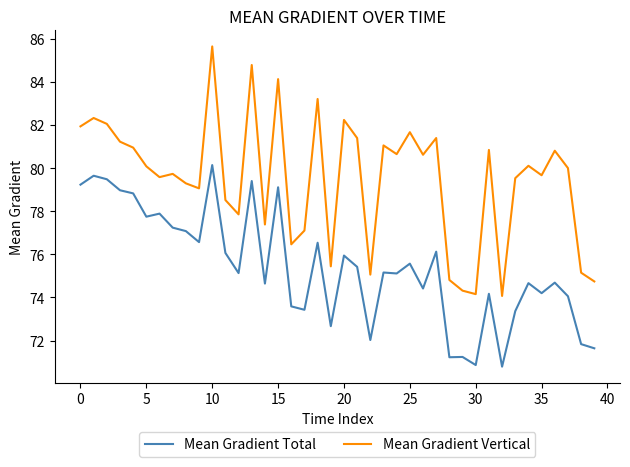

Rank the series by their maximum value, from highest to lowest.

Mean Gradient Vertical, Mean Gradient Total